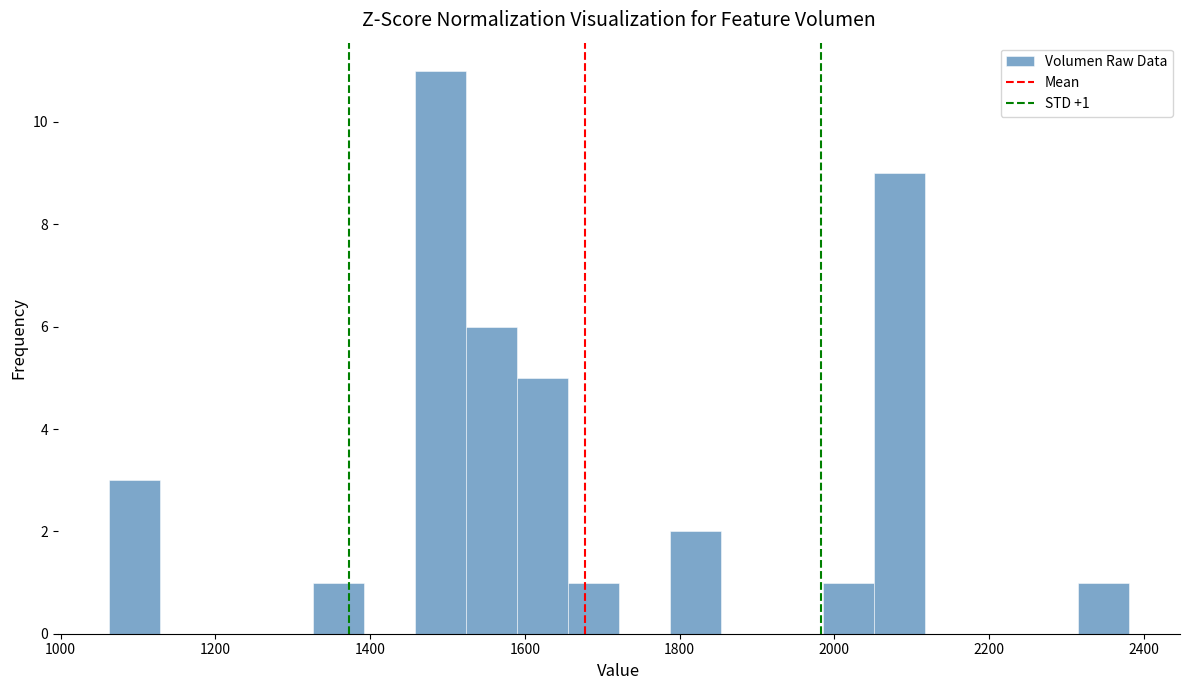

Read against the x-axis, roughly where is the centre of the tallest bar?

1500